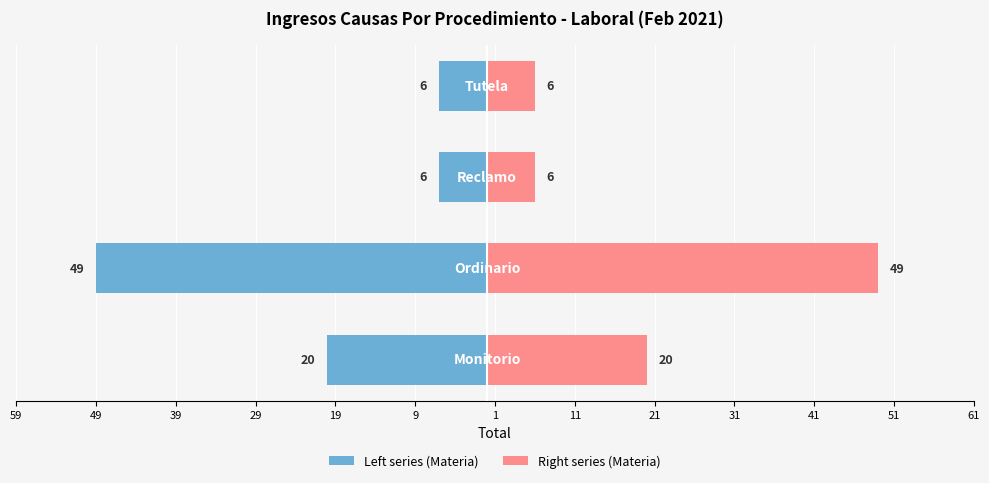

Which series has the widest spread of values?

Monitorio/Reclamo/Tutela (left)